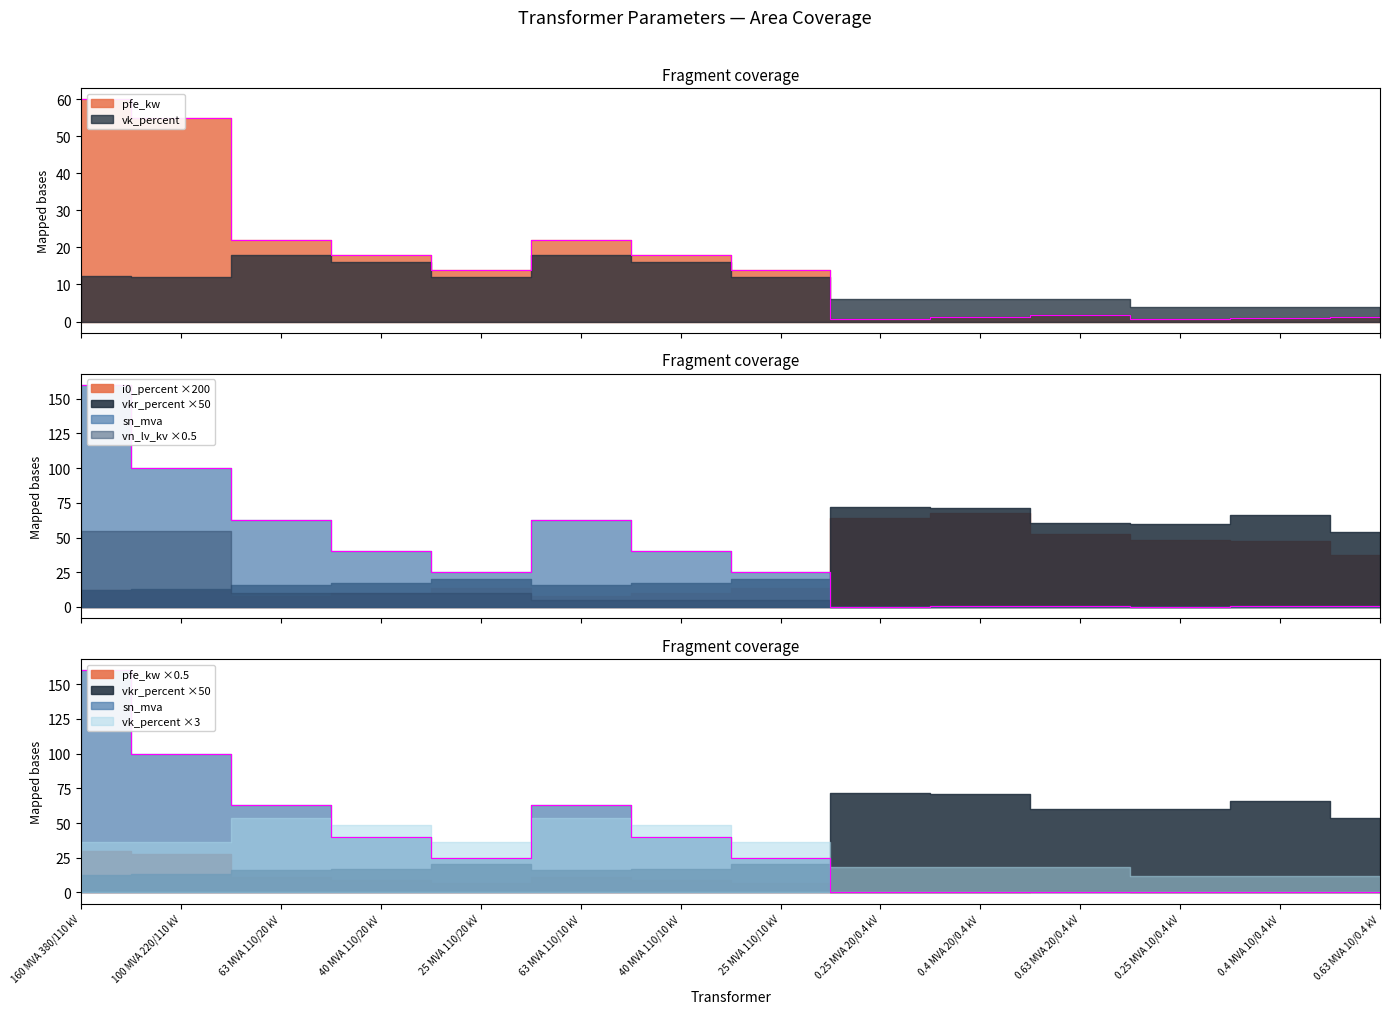

What is the total value across all series at 0.4 MVA 10/0.4 kV?

7.3